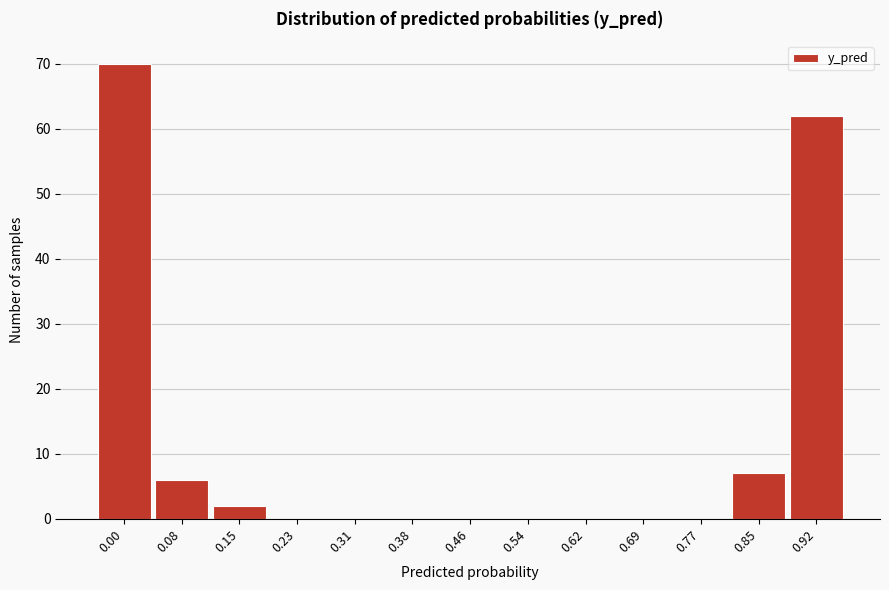

Reading right to left, list all the values displayed in this chart.

0.92=62	0.85=7	0.77=0	0.69=0	0.62=0	0.54=0	0.46=0	0.38=0	0.31=0	0.23=0	0.15=2	0.08=6	0.00=70